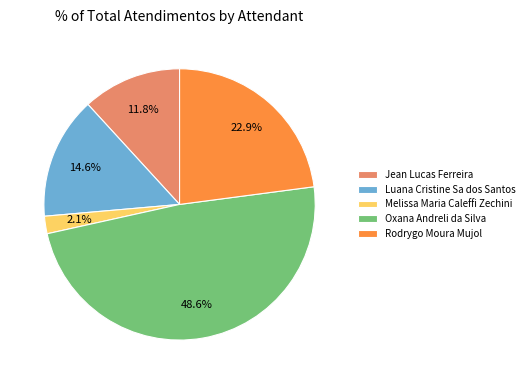

Combined, do Melissa Maria Caleffi Zechini and Rodrygo Moura Mujol account for over 50%?

No